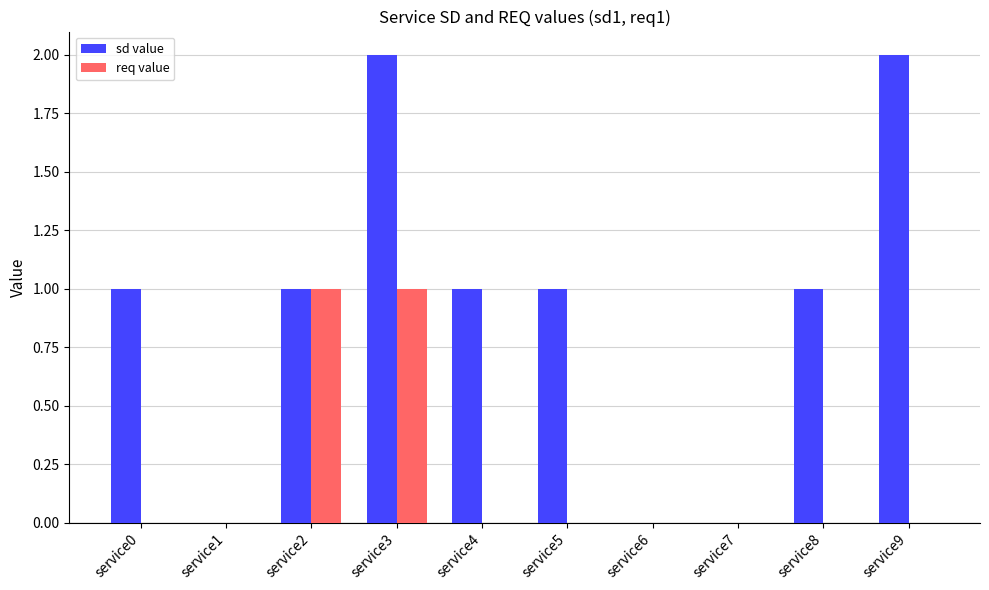

How many req value values are between 0 and 1?

10